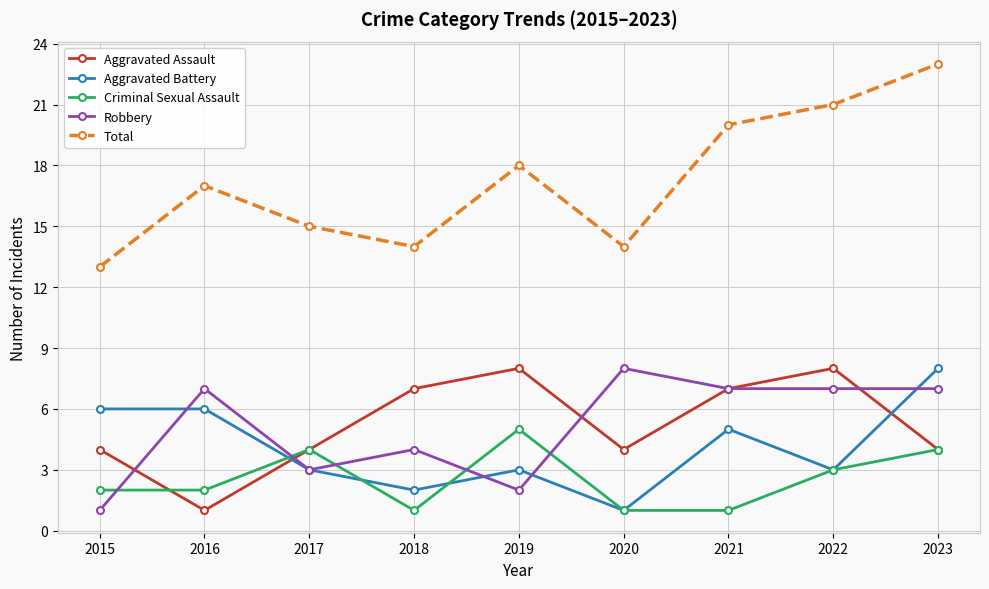

What is the minimum value shown in the chart?

1